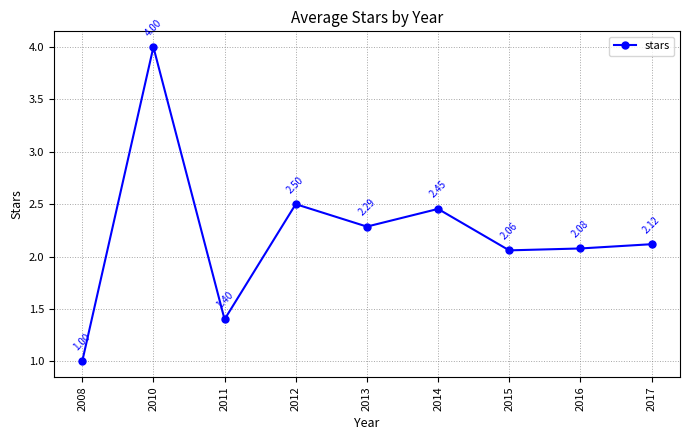

List the labels in order of value, smallest first.

2008, 2011, 2015, 2016, 2017, 2013, 2014, 2012, 2010